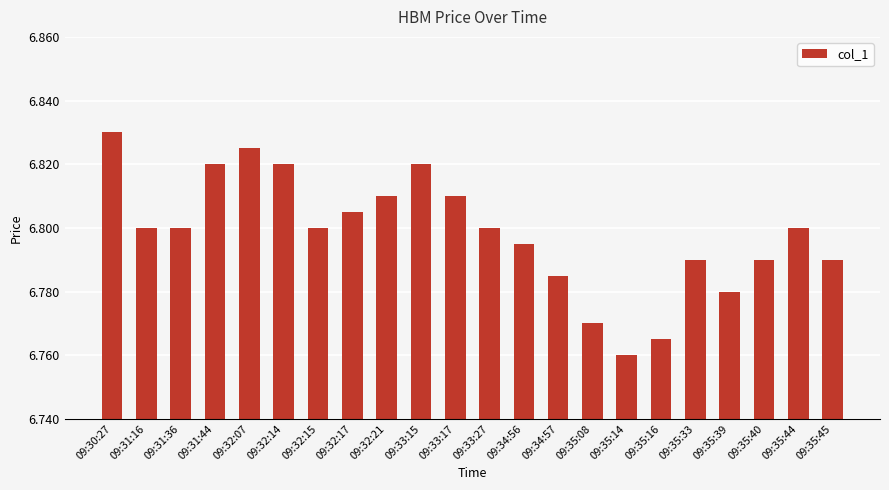

Between 09:35:16 and 09:35:14, which is larger?

09:35:16